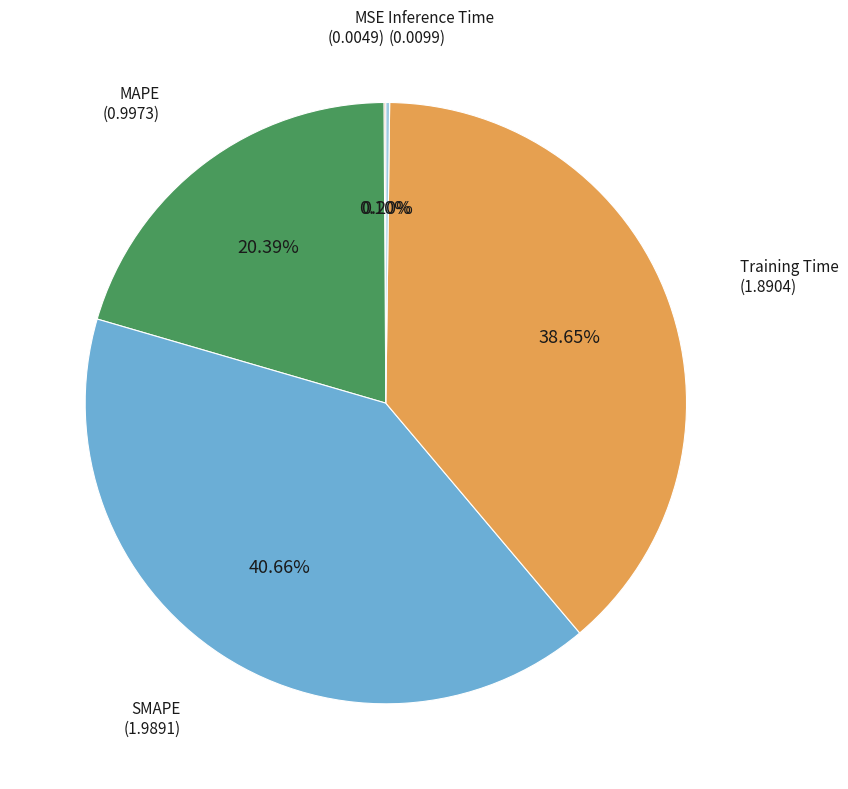

Is there a majority slice in this chart?

No